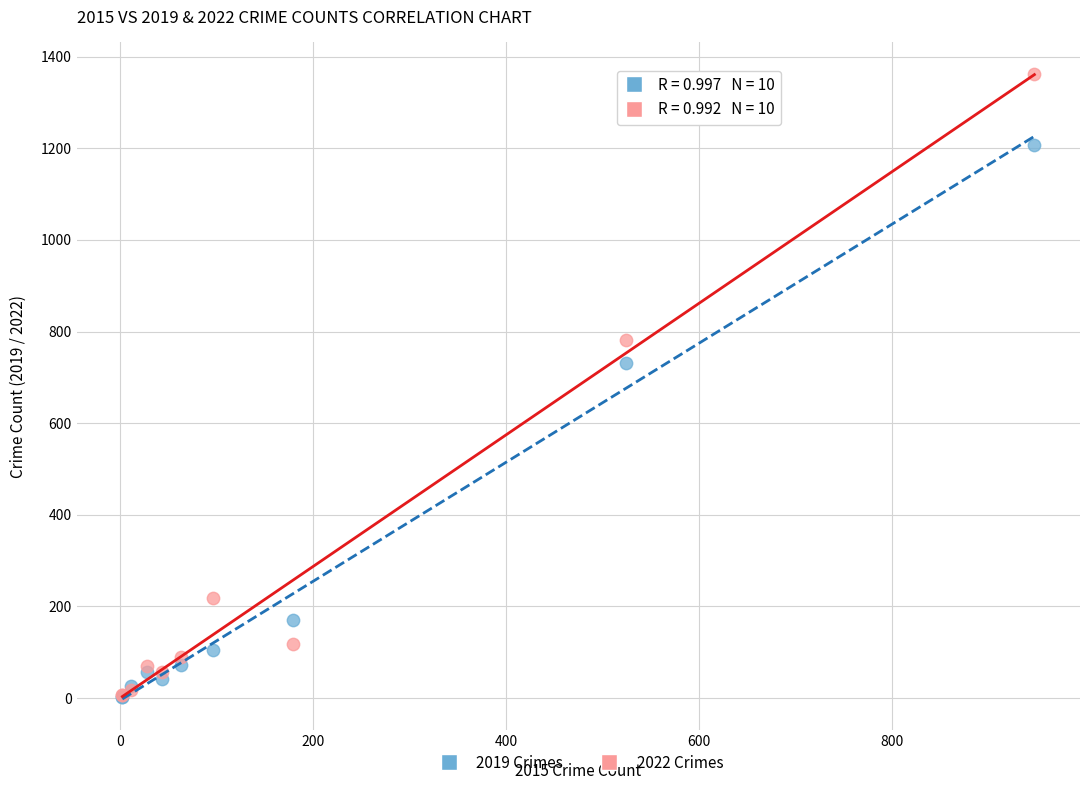

In the 2022 Crimes series, what Y value is closest to 684?

781